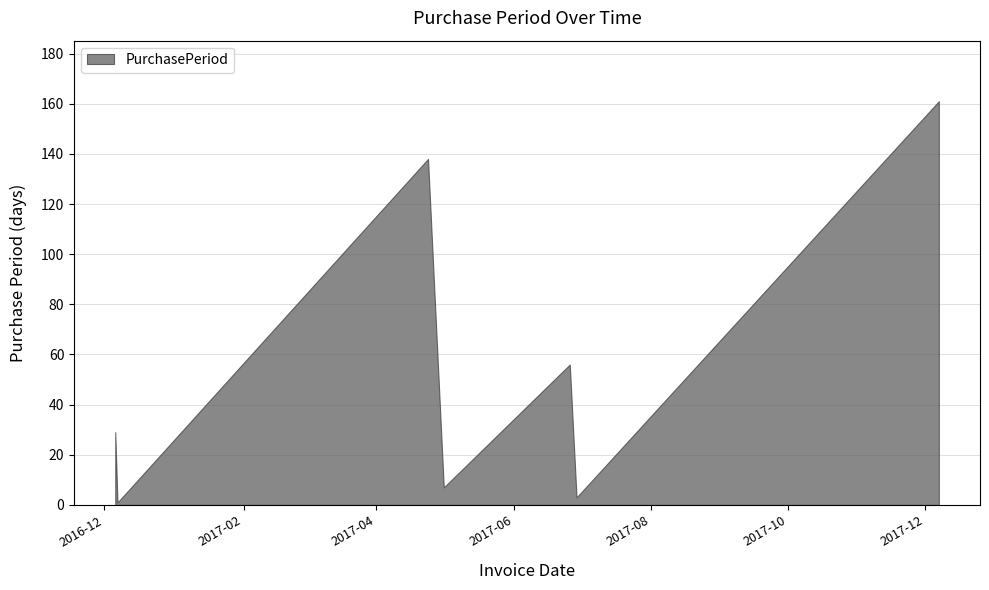

How many points are lower than both their immediate neighbors (excluding endpoints)?

3